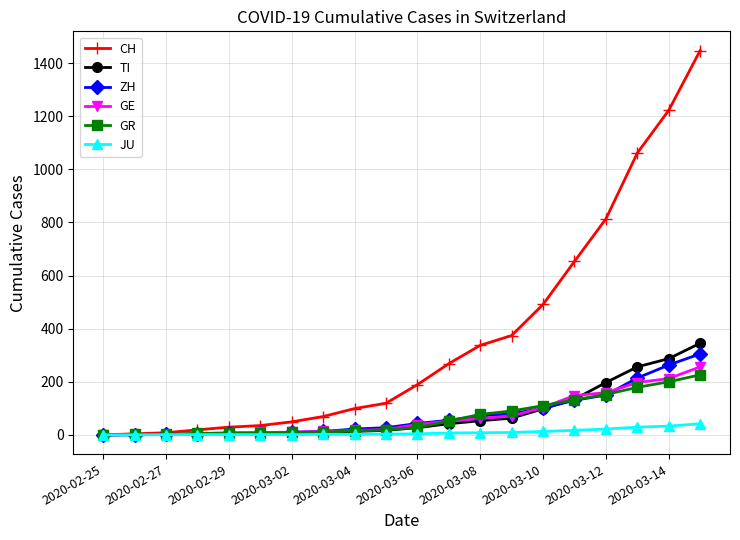

Which series has the largest total across all categories?

CH